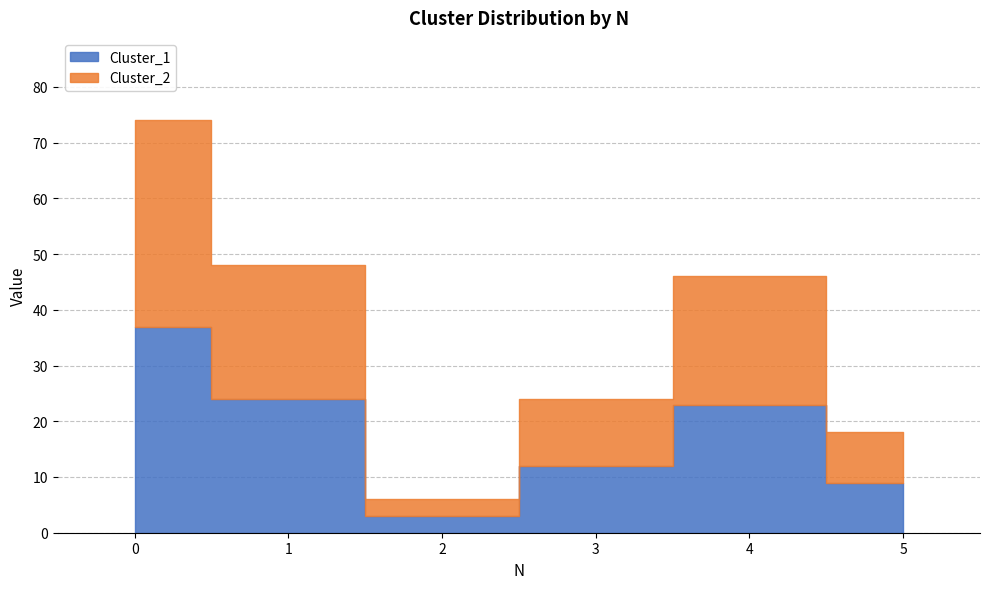

True or false: Cluster_1 has a value of 37 at 0.

True